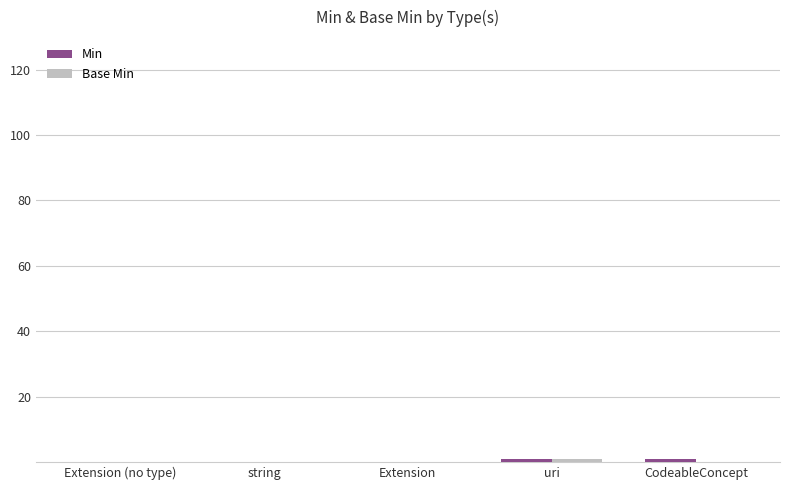

Between Extension and uri, which series saw the biggest shift?

Min